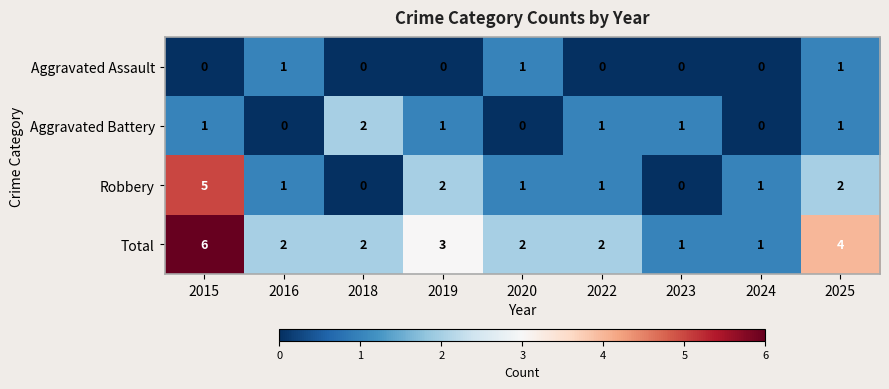

Rank the series by their average value, from lowest to highest.

Aggravated Assault, Aggravated Battery, Robbery, Total